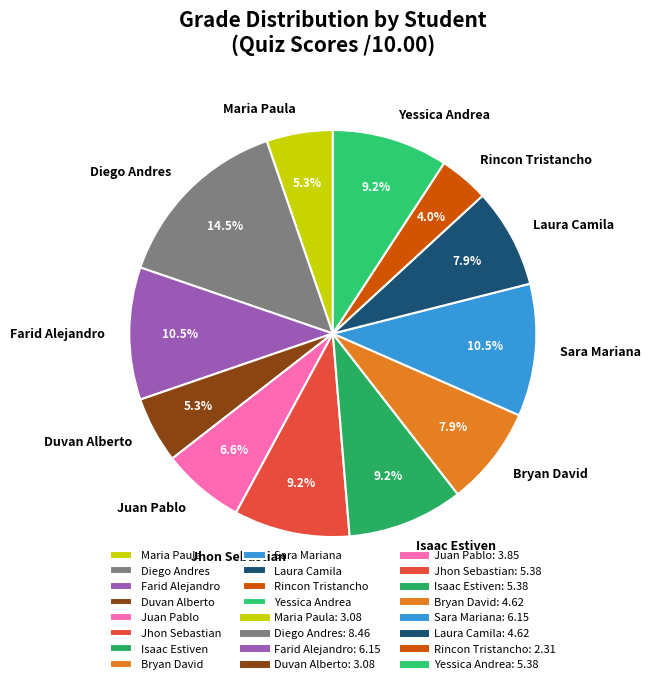

Is the sum of Laura Camila and Juan Pablo greater than half?

No